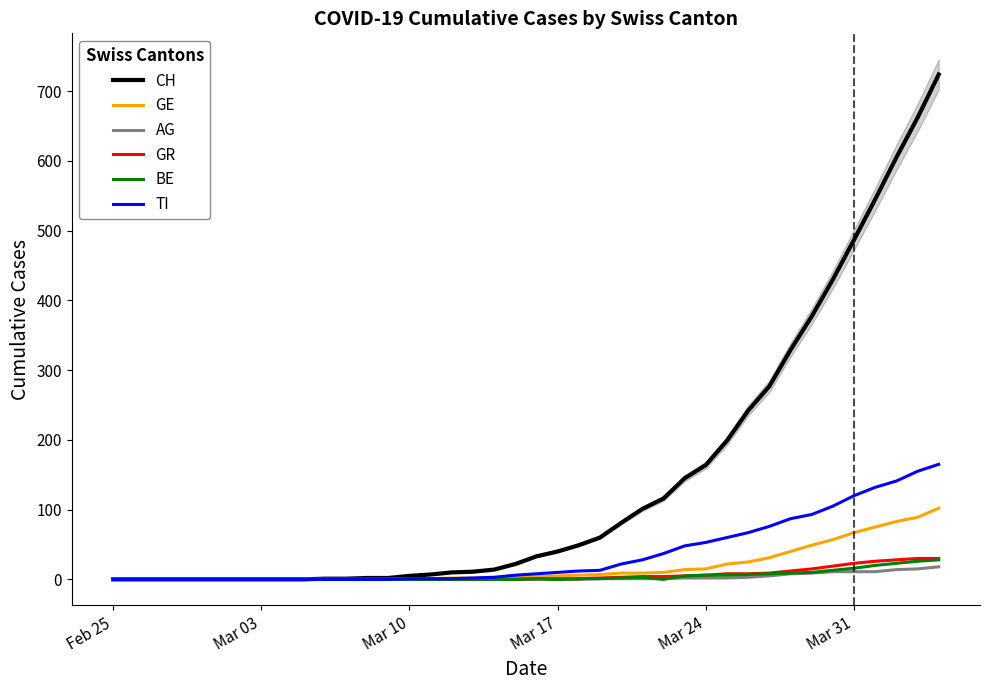

The AG series shows 0 at Mar 10. True or false?

True